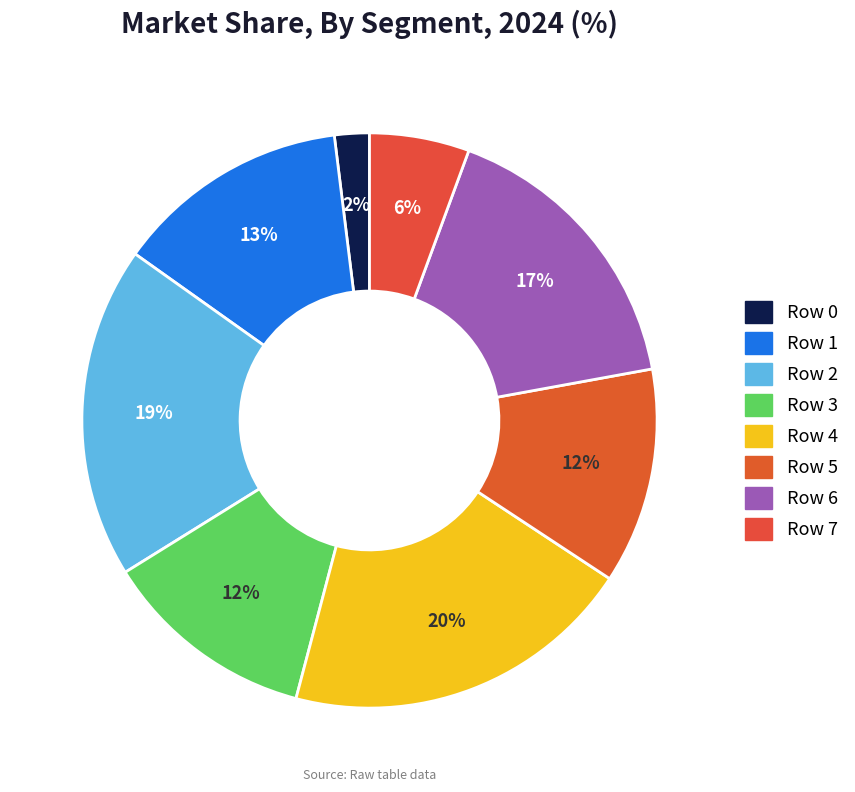

Is it true that Row 2 is 19% of the pie?

True